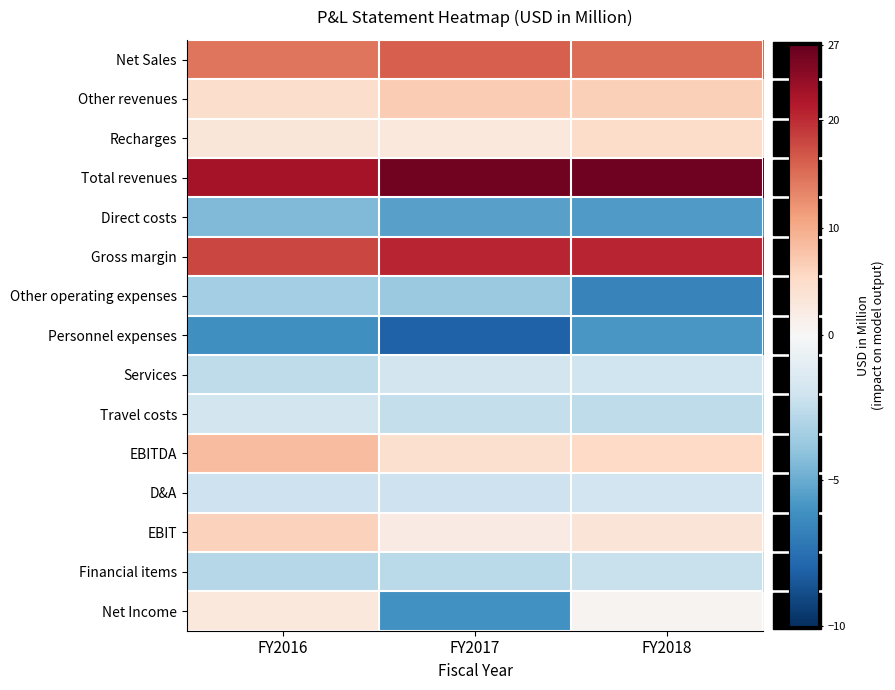

Reading left to right, list all the values displayed in this chart.

Net Sales: FY2016=14.5	FY2017=16.1	FY2018=15.0
Other revenues: FY2016=4.8	FY2017=7.0	FY2018=6.4
Recharges: FY2016=3.2	FY2017=2.9	FY2018=4.9
Total revenues: FY2016=22.5	FY2017=26.0	FY2018=26.3
Direct costs: FY2016=-4.4	FY2017=-5.5	FY2018=-5.7
Gross margin: FY2016=18.1	FY2017=20.6	FY2018=20.6
Other operating expenses: FY2016=-3.4	FY2017=-3.7	FY2018=-6.7
Personnel expenses: FY2016=-6.2	FY2017=-8.1	FY2018=-5.8
Services: FY2016=-2.5	FY2017=-1.8	FY2018=-2.0
Travel costs: FY2016=-1.8	FY2017=-2.4	FY2018=-2.5
EBITDA: FY2016=8.3	FY2017=4.2	FY2018=5.3
D&A: FY2016=-2.0	FY2017=-2.0	FY2018=-1.9
EBIT: FY2016=6.3	FY2017=2.2	FY2018=3.4
Financial items: FY2016=-2.8	FY2017=-2.7	FY2018=-2.3
Net Income: FY2016=2.9	FY2017=-6.1	FY2018=0.8